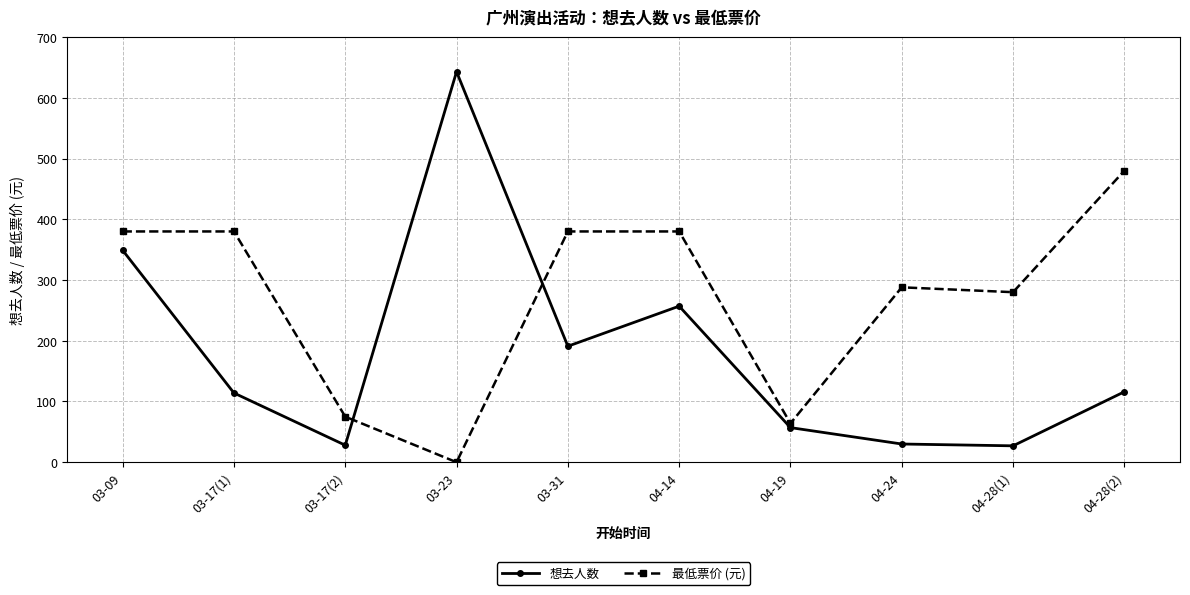

At which category is the sum across all series the highest?

03-09